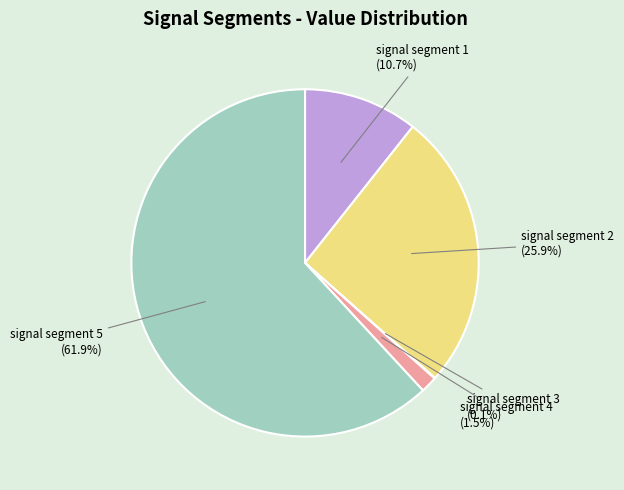

Is there any slice that represents more than half of the pie?

Yes